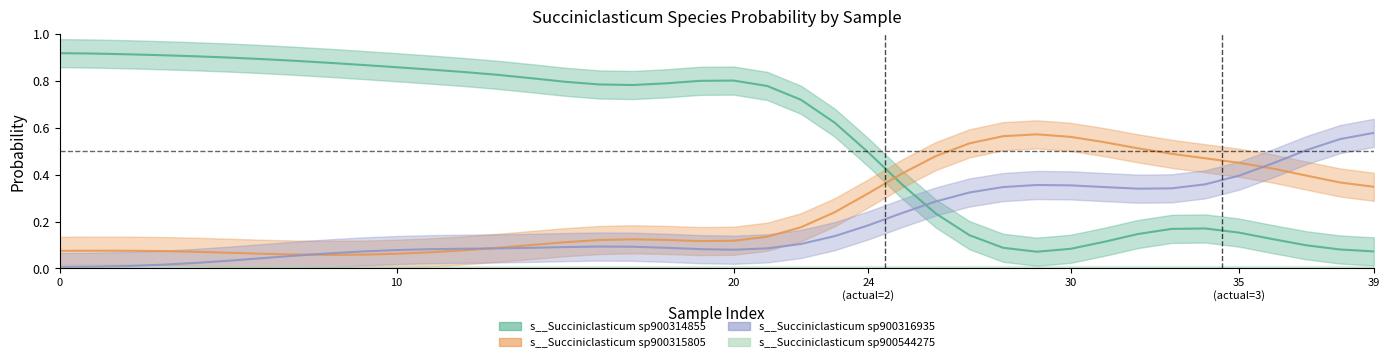

Is it true that s__Succiniclasticum sp900315805 equals 0.6 at 37?

False